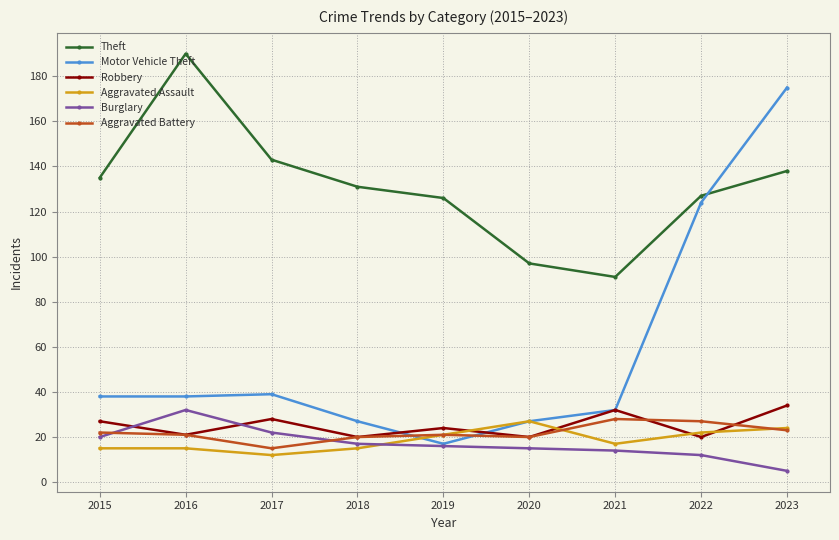

True or false: Burglary has a value of 14 at 2021.

True